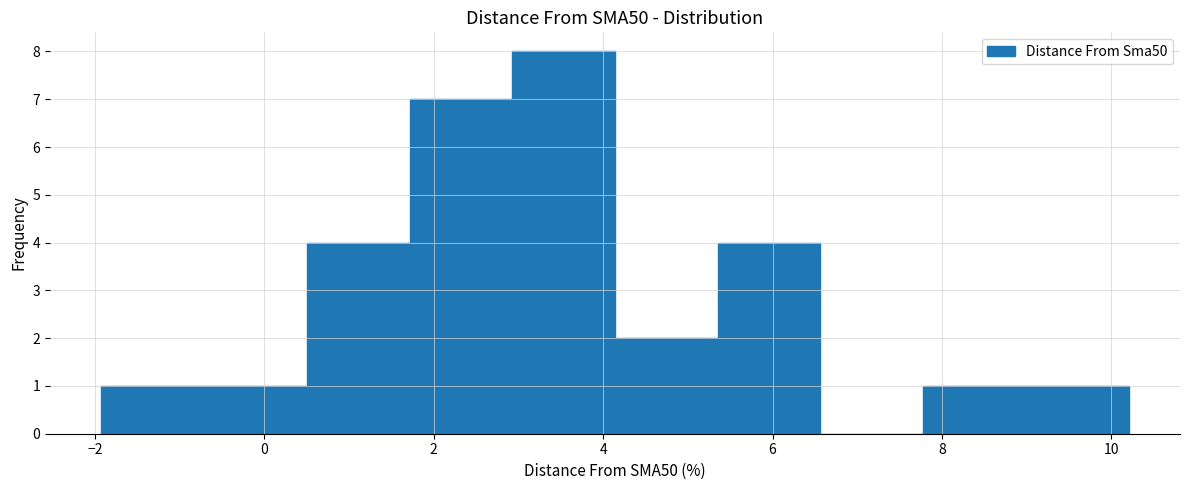

How tall is the bar that spans -0.8 to 0.6 on the x-axis? Neither the bar edges nor the heights are printed on the chart, so give them approximately, as read against the axes.

1